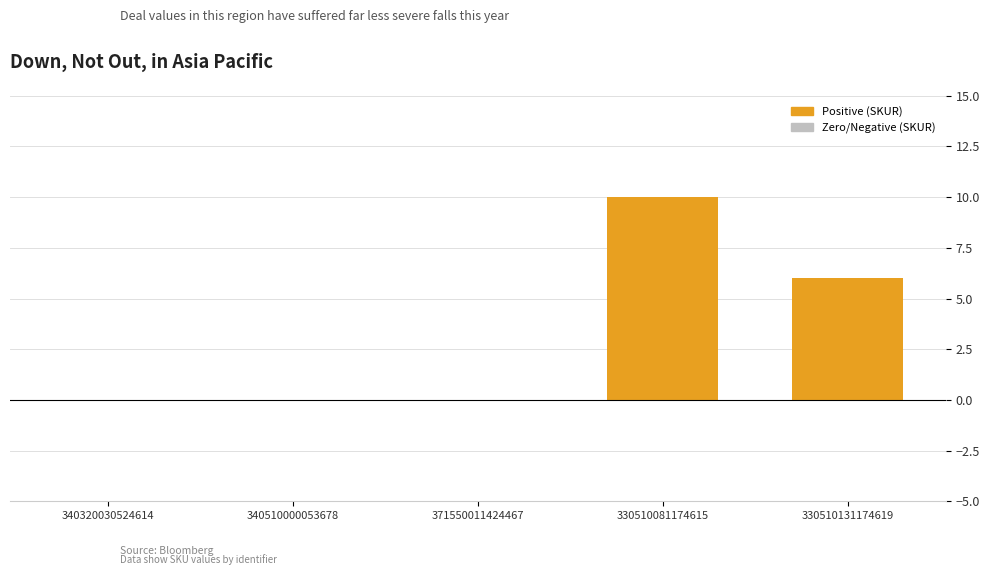

The chart shows a value of 9 at 330510131174619. True or false?

False